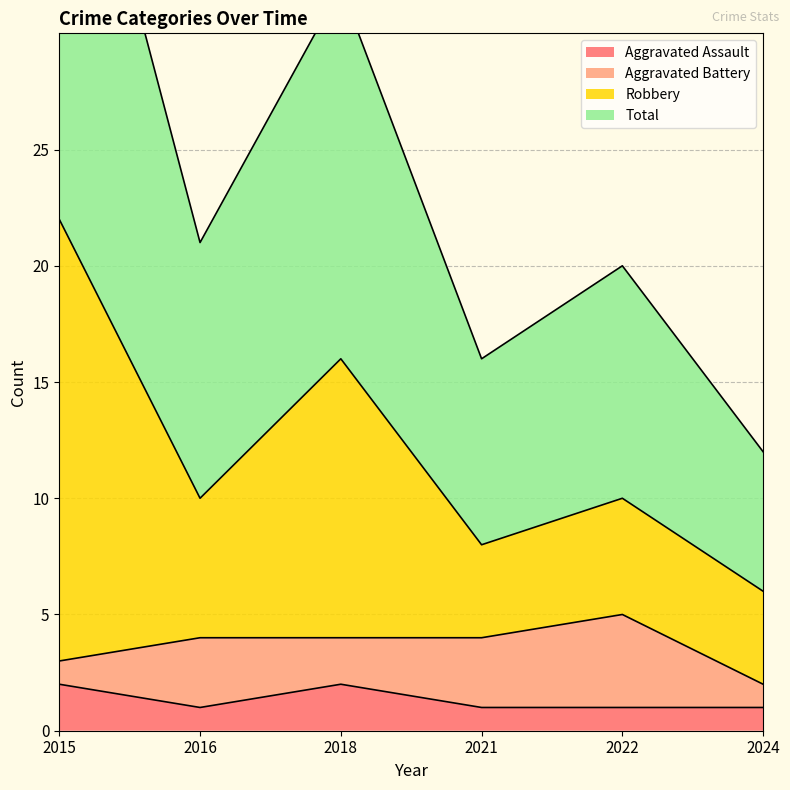

The Aggravated Assault series shows 1 at 2016. True or false?

True